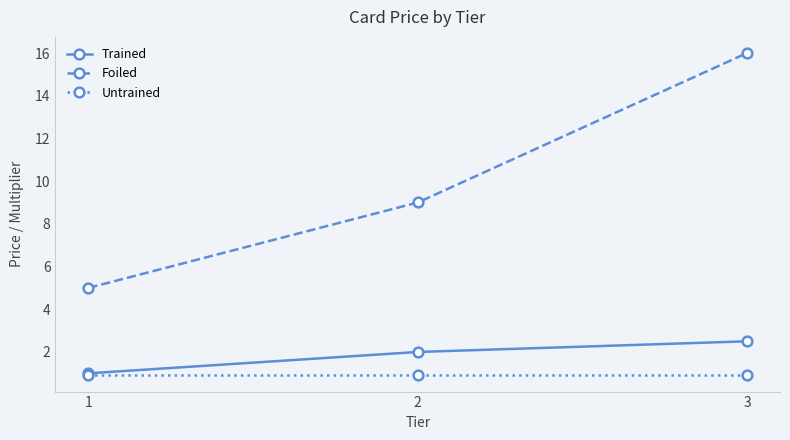

Rank the series at 2 from lowest to highest value.

Untrained, Trained, Foiled